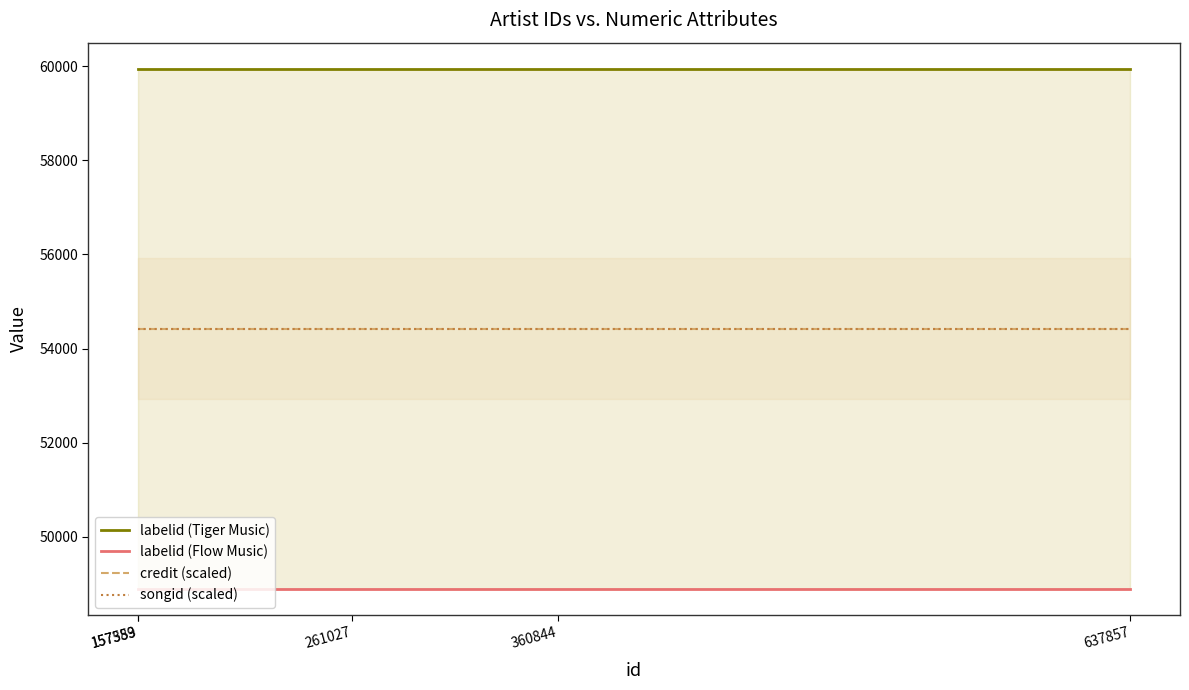

The songid (scaled) series shows 54420.5 at 261027. True or false?

True